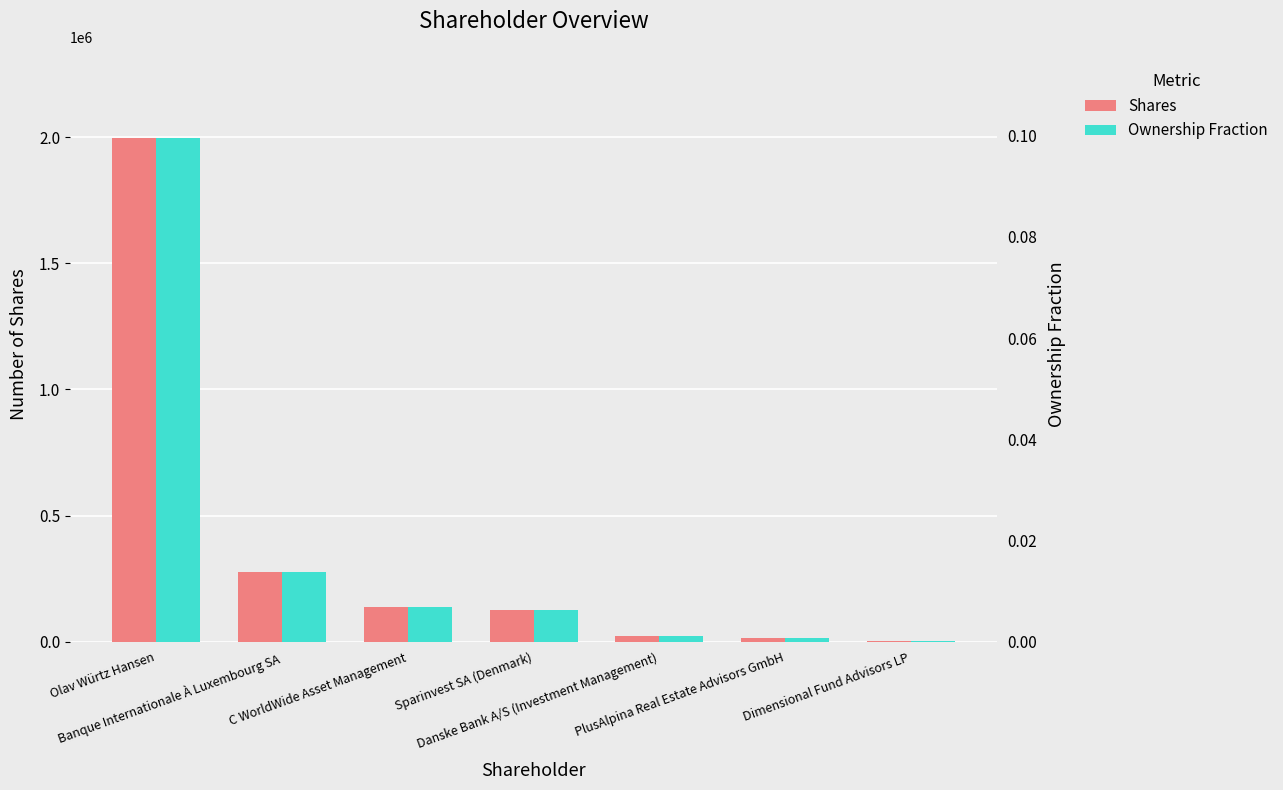

Between Banque Internationale À Luxembourg SA and Sparinvest SA (Denmark), which series saw the biggest shift?

Shares